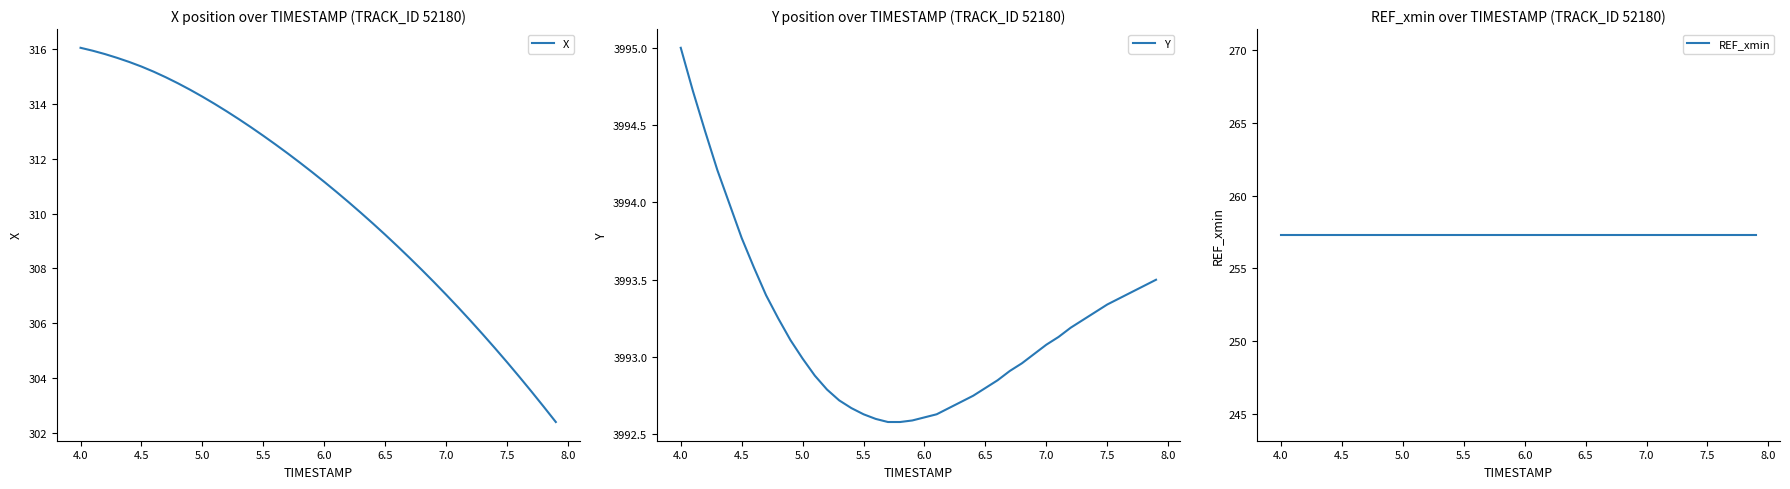

True or false: Y has a value of 2001.2 at 4.5.

False